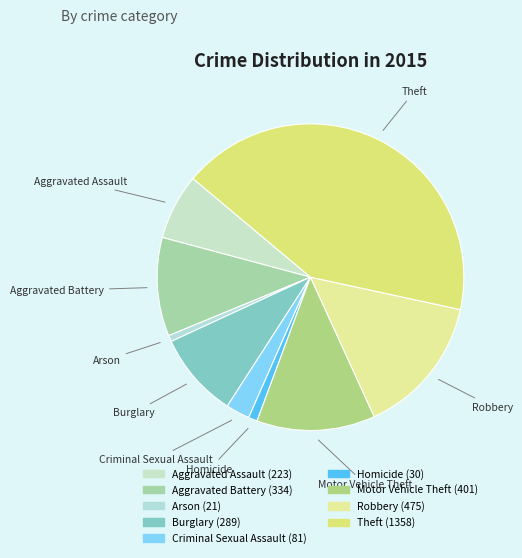

Which category has the biggest portion of the pie?

Theft